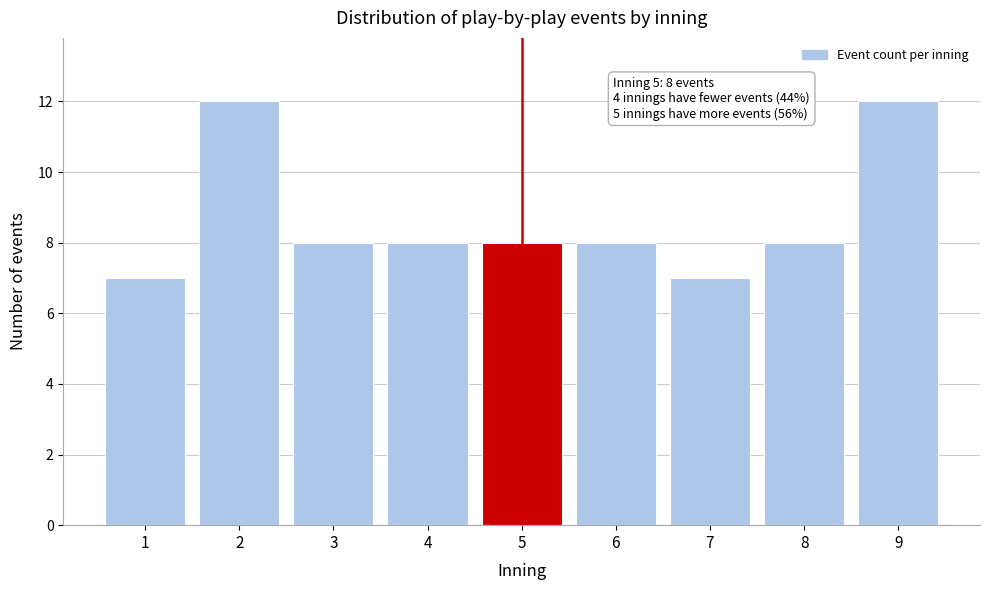

Reading left to right, extract all data points from this chart.

7	12	8	8	8	8	7	8	12